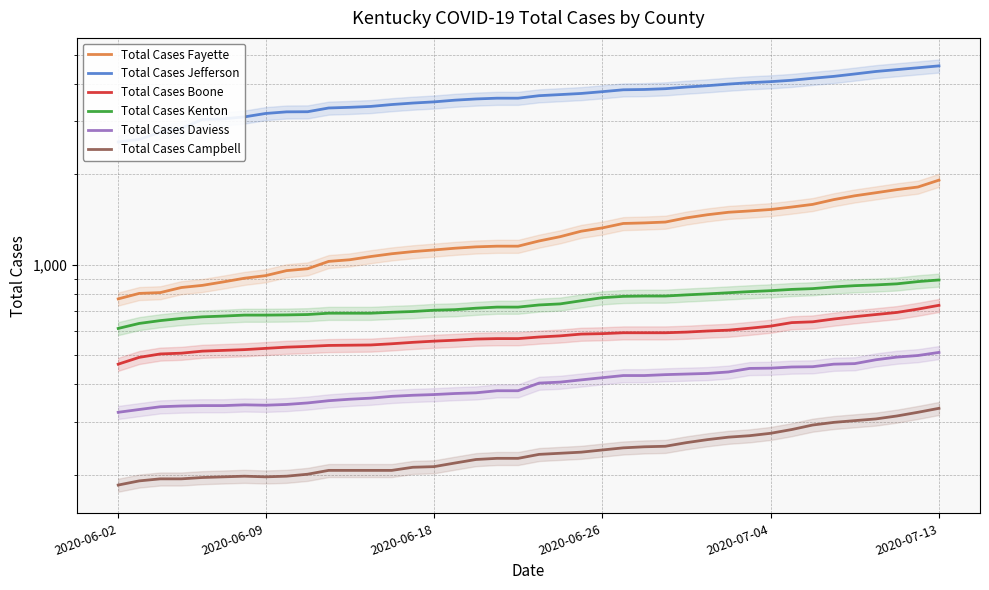

True or false: Total Cases Boone and Total Cases Jefferson intersect in this chart.

False